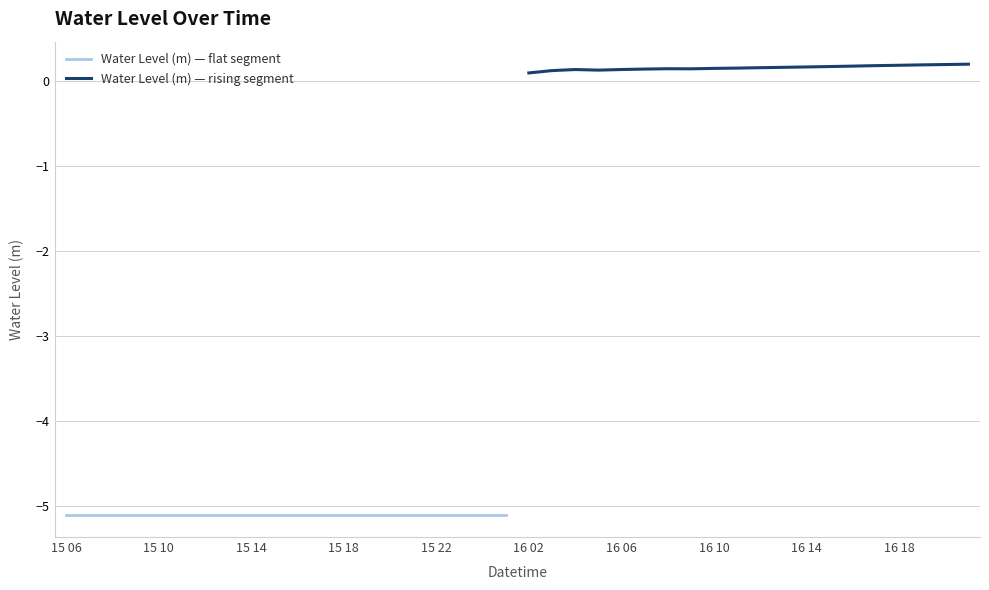

Reading left to right, transcribe all the data shown in this chart.

Water Level (m) — flat segment: -5.1	-5.1	-5.1	-5.1	-5.1	-5.1	-5.1	-5.1	-5.1	-5.1	-5.1	-5.1	-5.1	-5.1	-5.1	-5.1	-5.1	-5.1	-5.1	-5.1
Water Level (m) — rising segment: 0.1	0.1	0.1	0.1	0.1	0.1	0.1	0.1	0.1	0.2	0.2	0.2	0.2	0.2	0.2	0.2	0.2	0.2	0.2	0.2